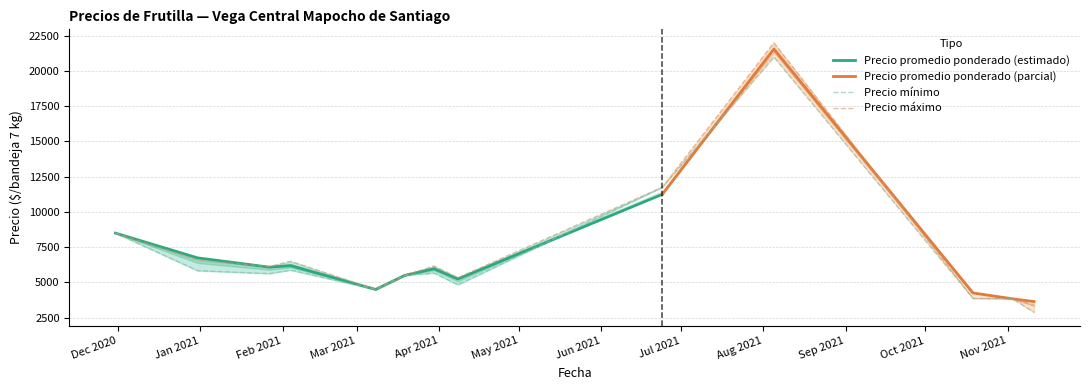

What is the maximum value for Precio máximo?

22000